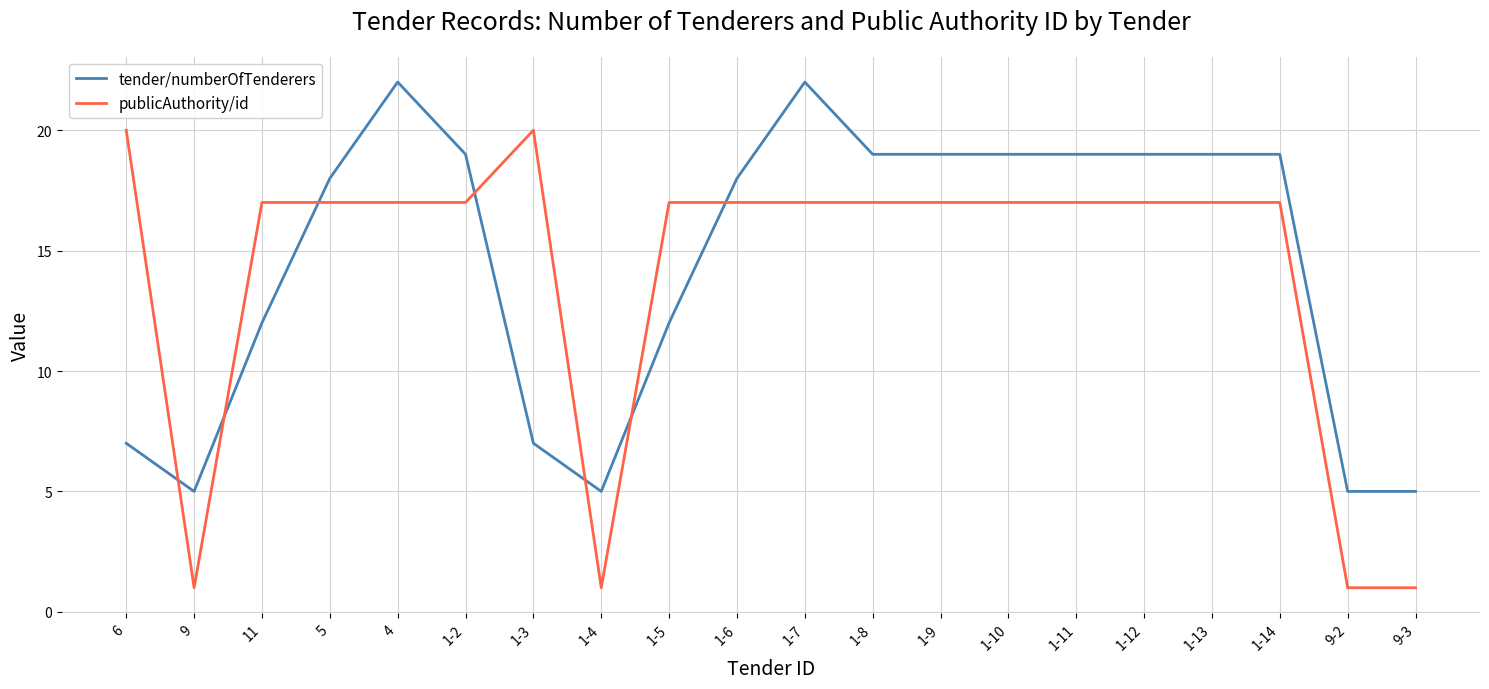

True or false: tender/numberOfTenderers and publicAuthority/id intersect in this chart.

True